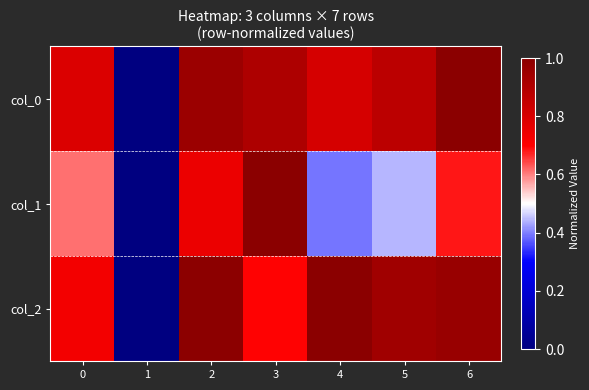

List the series in order of their peak value, highest first.

col_0, col_1, col_2